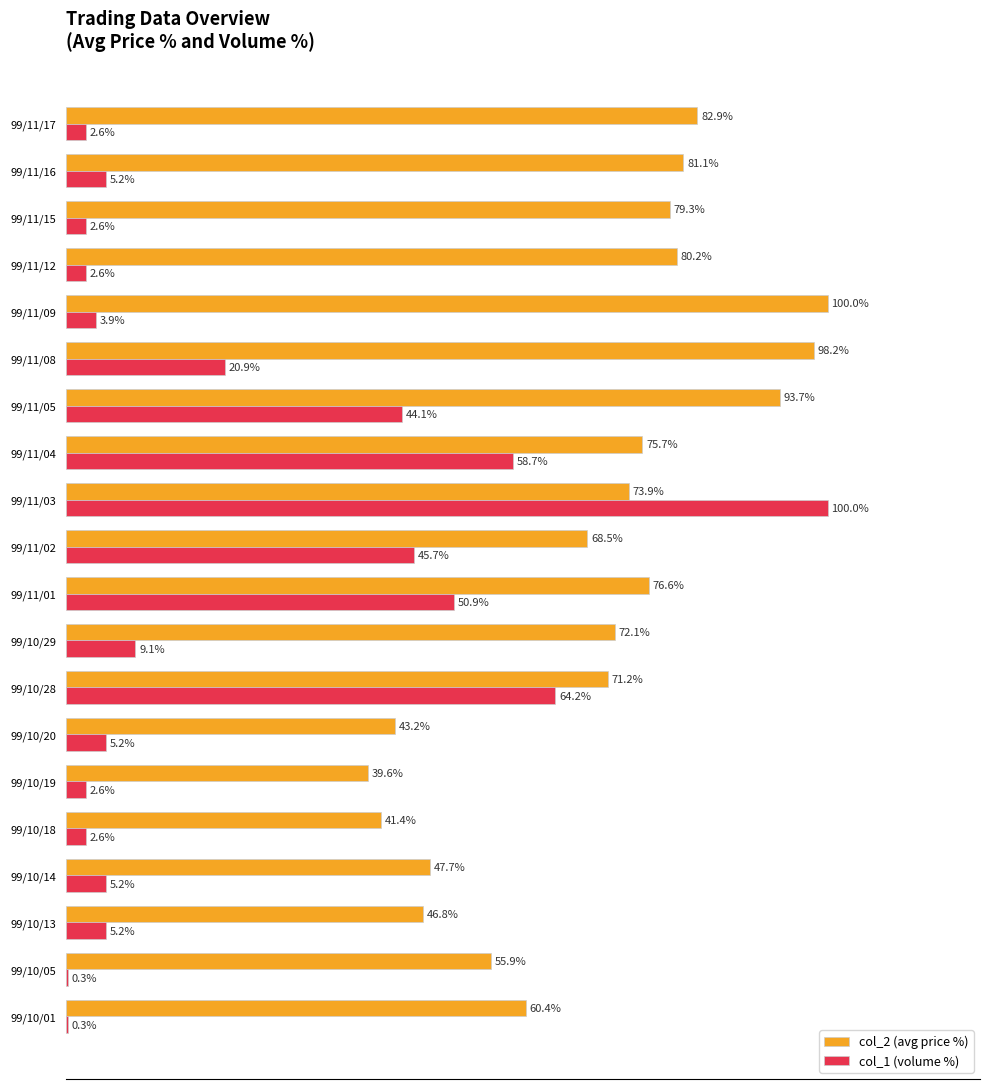

Where is col_1 (volume %) nearest to the value 50?

99/11/01